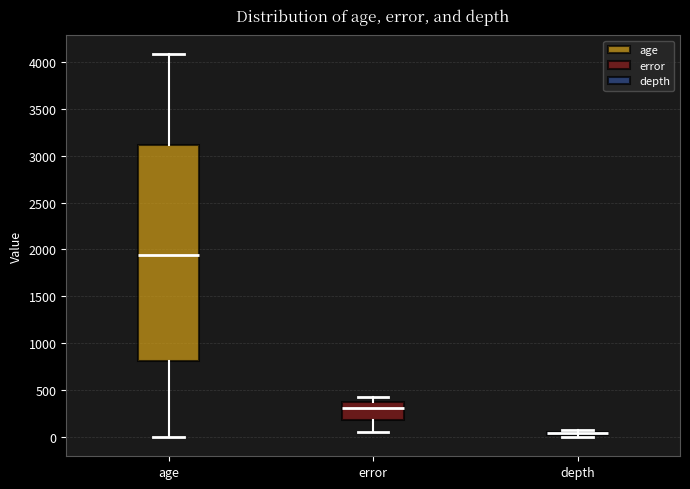

Where does the median line of the box for error sit on the y-axis? The values are not printed on the chart, so give them approximately, as read against the axis.

300